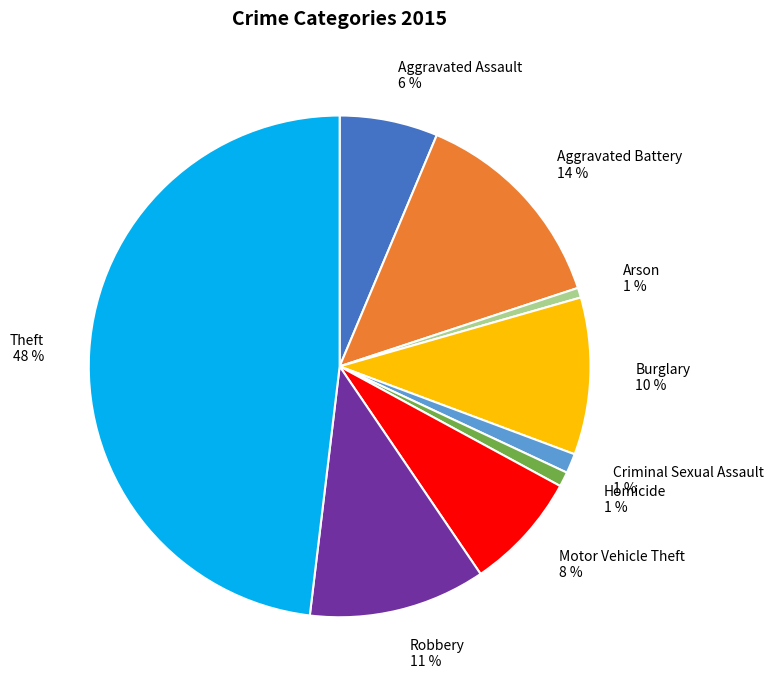

To the nearest percent, what portion does Aggravated Assault represent?

6%